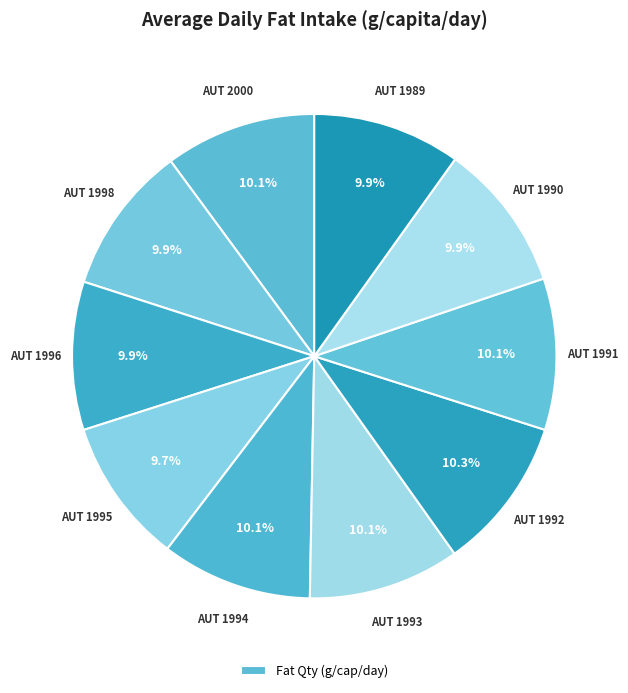

Count the number of slices in the pie.

10